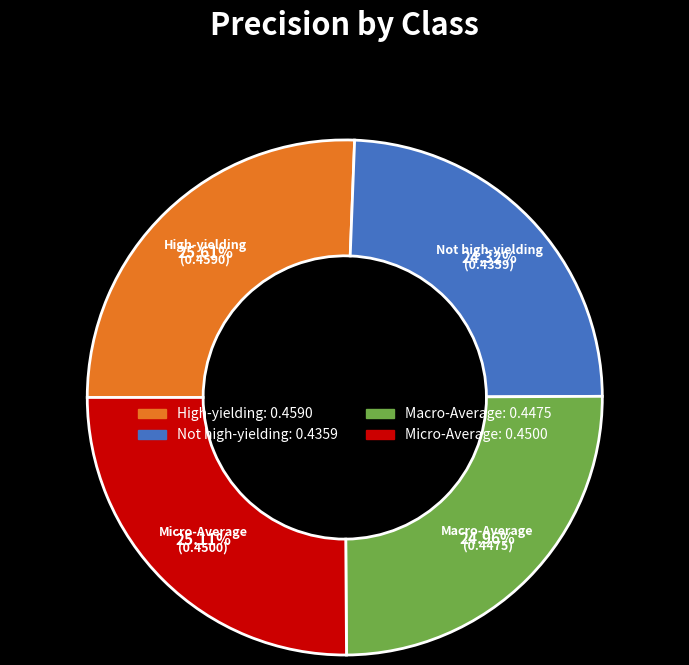

To the nearest percent, what is the combined percentage of Macro-Average and Micro-Average?

50%